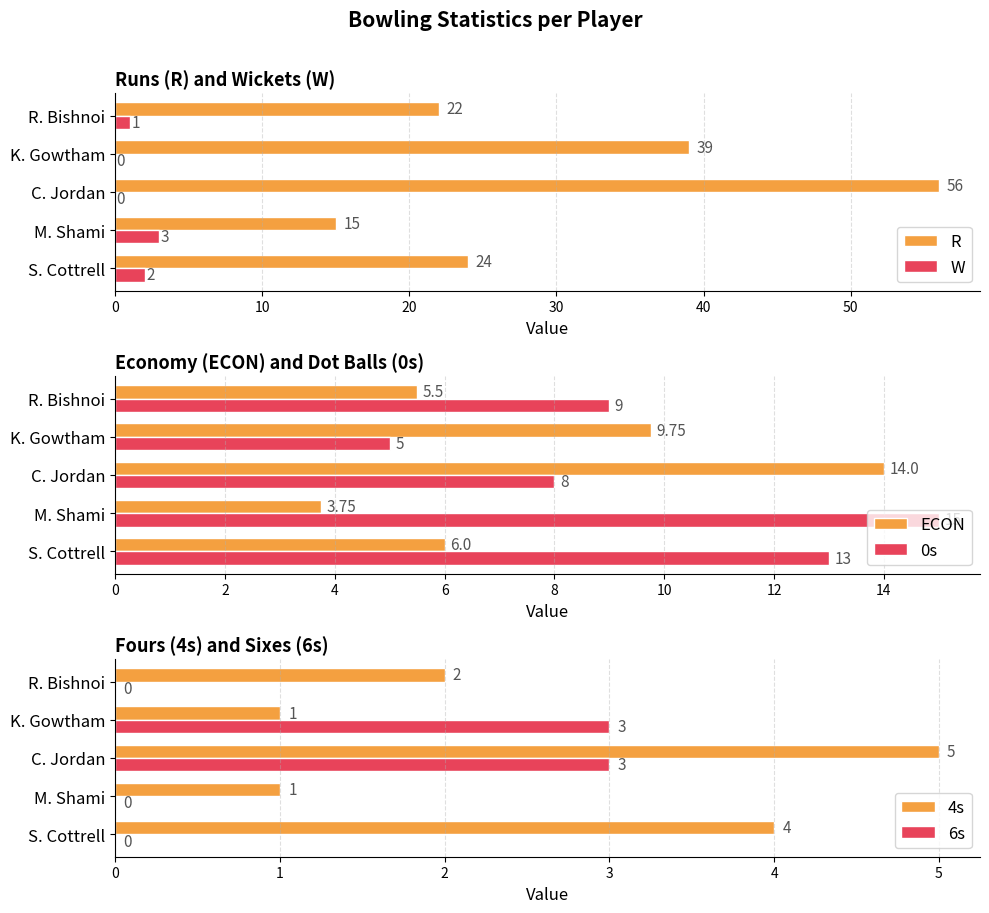

At which label is R closest to 35?

K. Gowtham